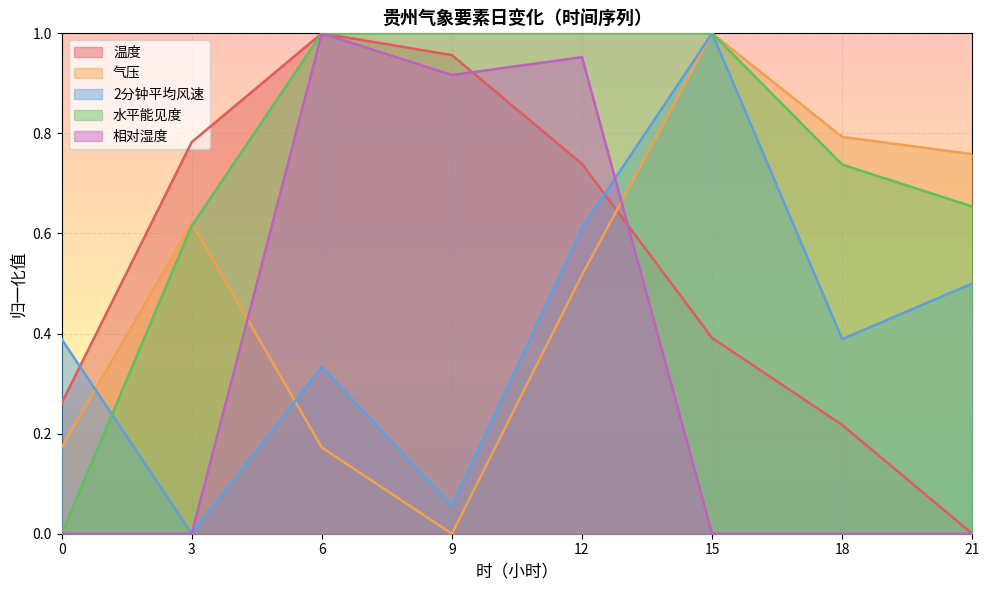

What is the sum of all 相对湿度 values?

2.9